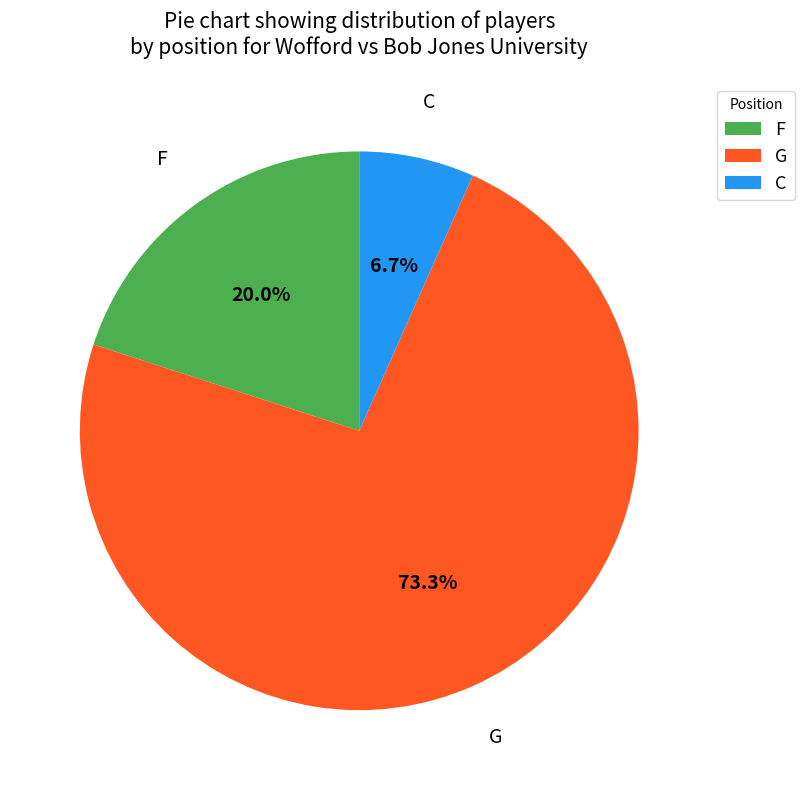

Does G account for over 50% of the chart?

Yes